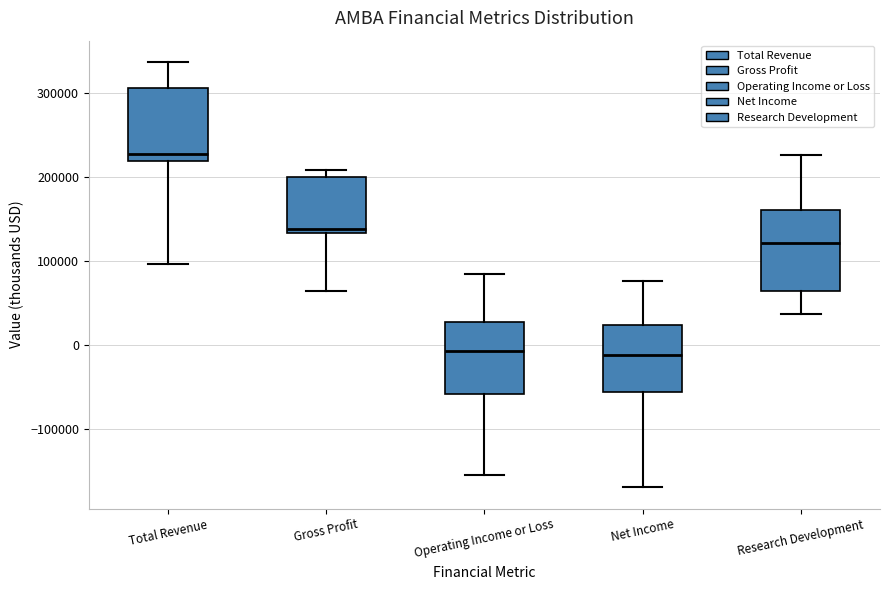

Reading left to right, transcribe this box plot: for each box, give where its median line is, the range the box spans, and where its two whiskers end, as read against the y-axis. The values are not printed on the chart, so give them approximately, as read against the axis.

Total Revenue: median 230000, box 220000 to 310000, whiskers 100000 to 340000
Gross Profit: median 140000, box 130000 to 200000, whiskers 60000 to 210000
Operating Income or Loss: median -10000, box -60000 to 30000, whiskers -150000 to 80000
Net Income: median -10000, box -60000 to 20000, whiskers -170000 to 80000
Research Development: median 120000, box 60000 to 160000, whiskers 40000 to 230000